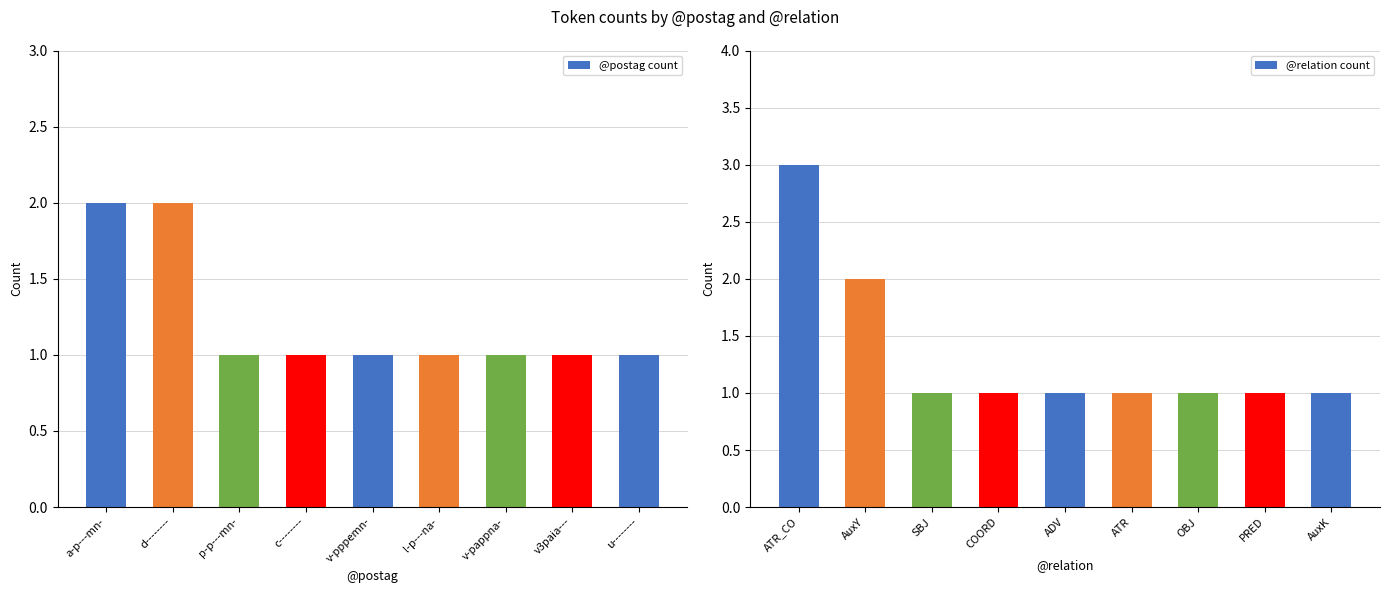

How many series are shown in this chart?

2